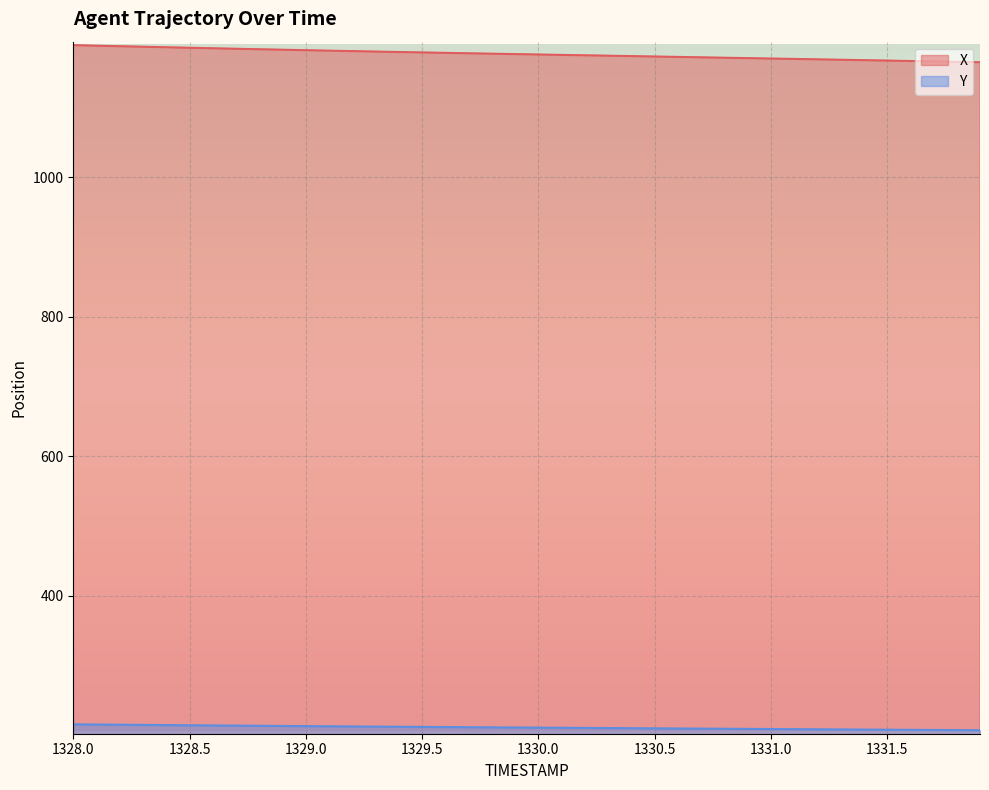

What is the sum of all Y values?

8456.6